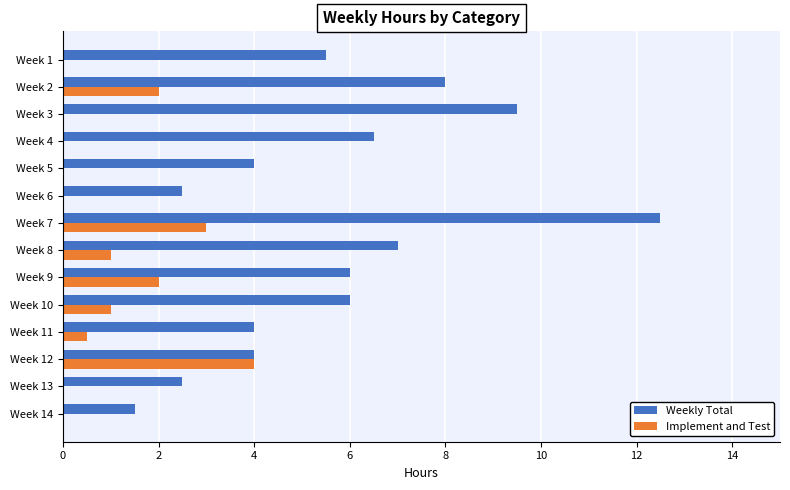

Where is Weekly Total nearest to the value 7?

Week 8